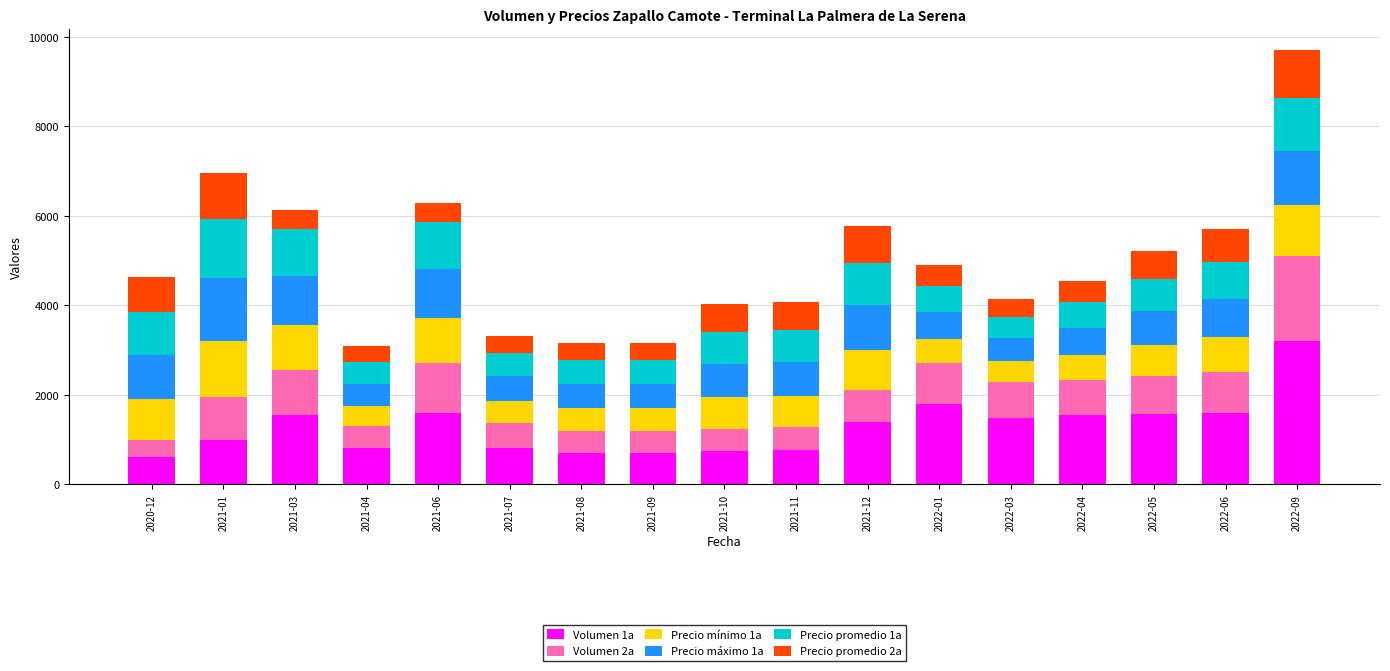

Which category has the highest value in the Volumen 1a series?

2022-09